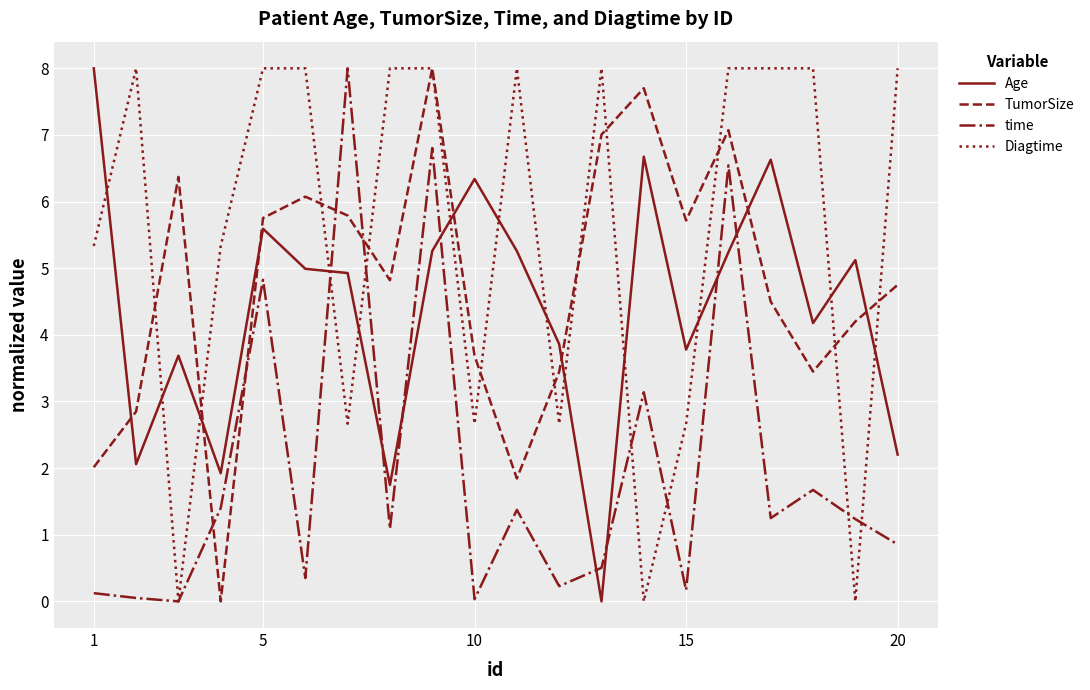

Which series has the largest total across all categories?

Diagtime